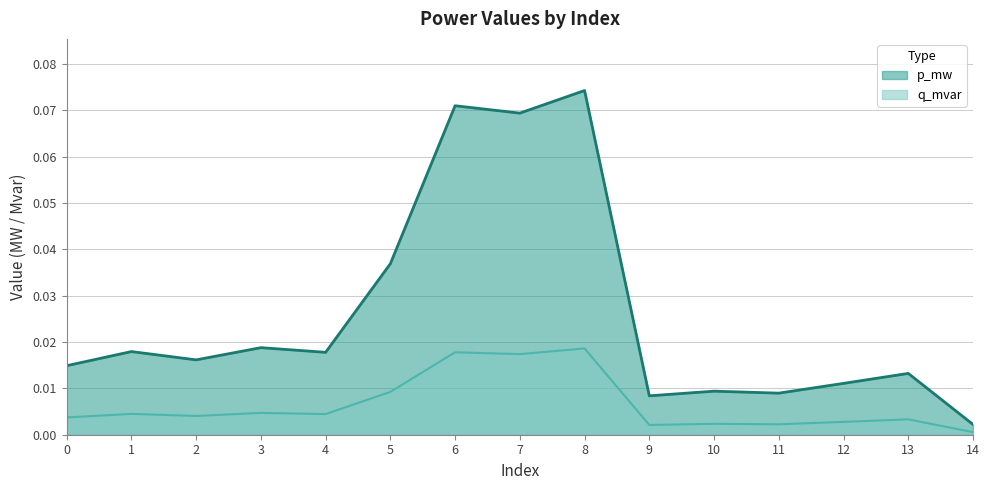

In q_mvar, how many points are higher than both neighbors (excluding endpoints)?

6